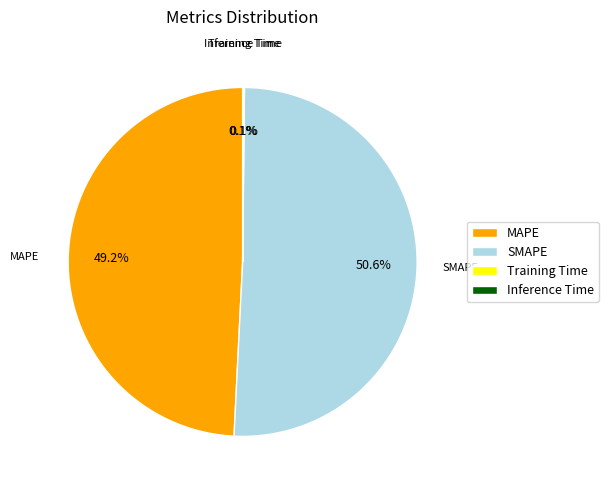

What portion of the pie excludes SMAPE?

49.4%